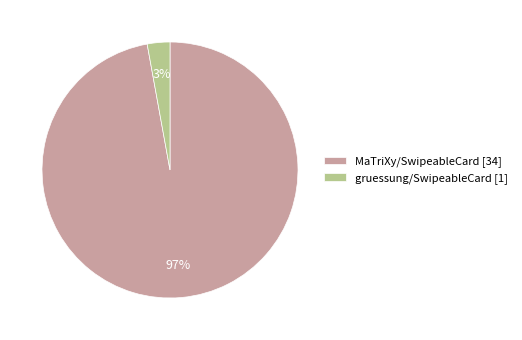

Is there a majority slice in this chart?

Yes